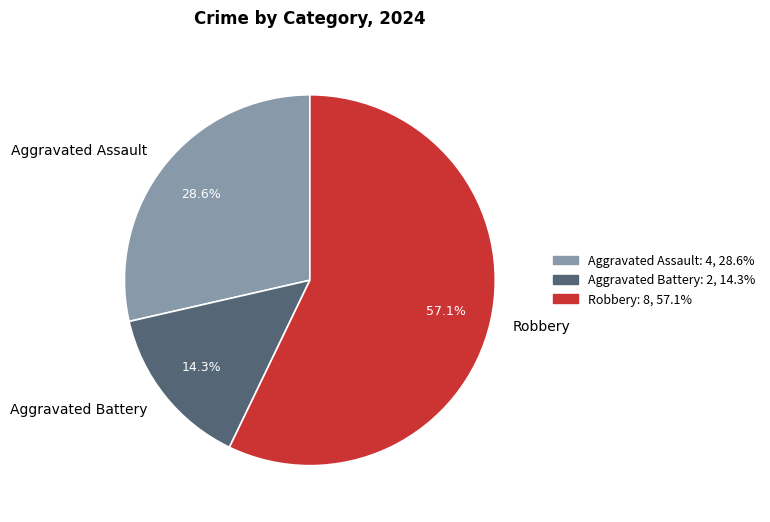

What is the smallest slice in the pie chart?

Aggravated Battery